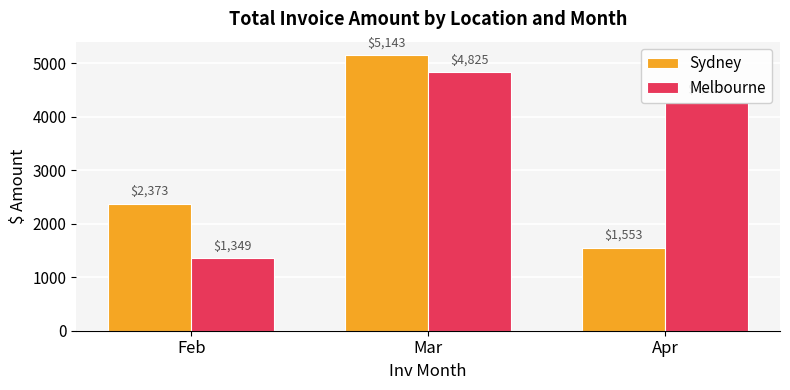

At which label is Melbourne closest to 3087?

Apr